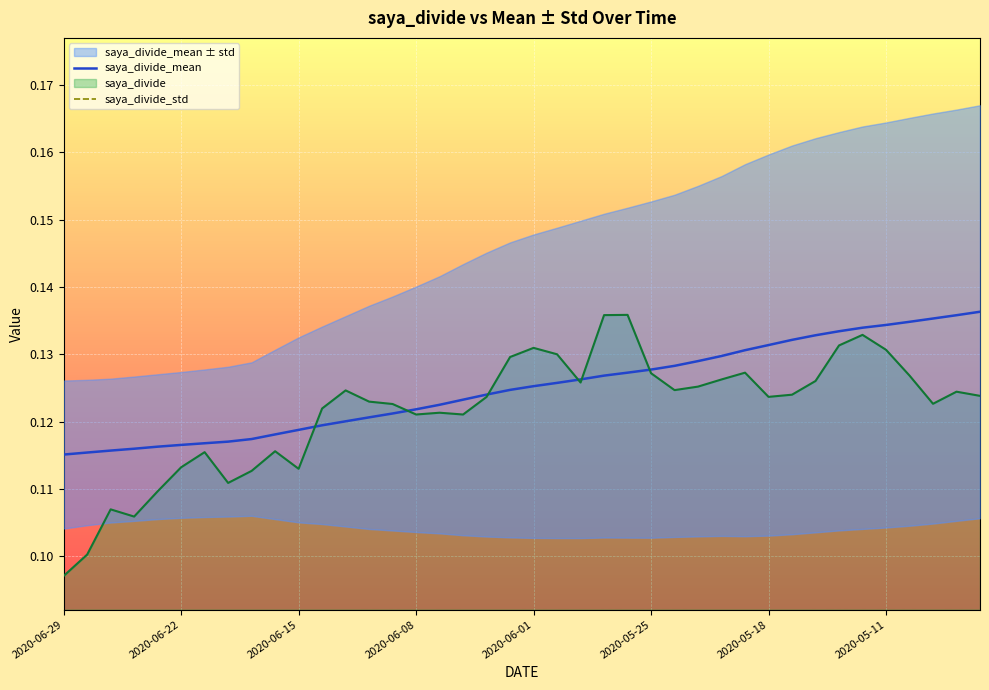

True or false: saya_divide_mean and saya_divide_std intersect in this chart.

False